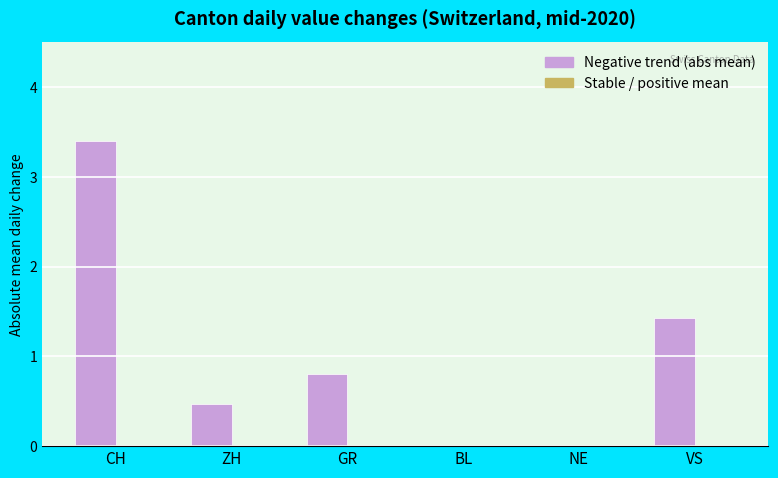

What is the sum of all values?

6.1